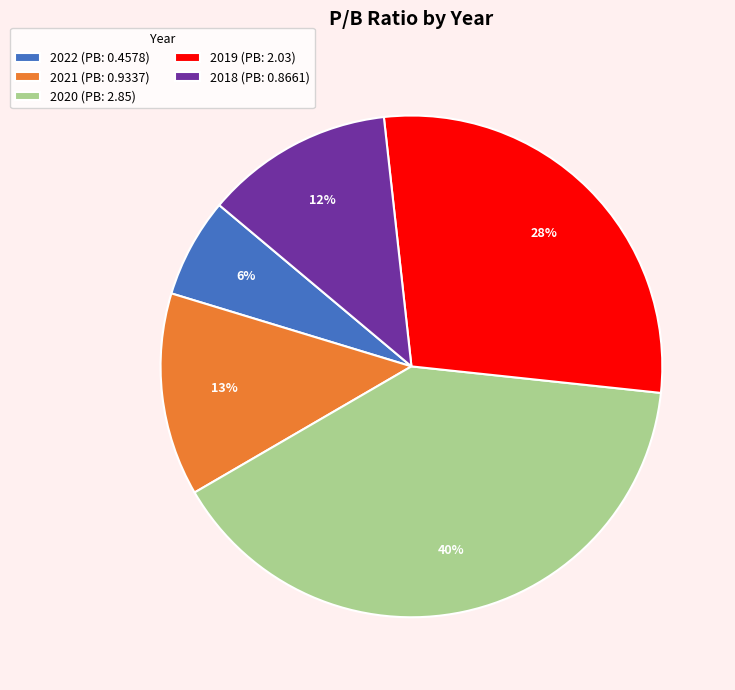

Is there any slice that represents more than half of the pie?

No